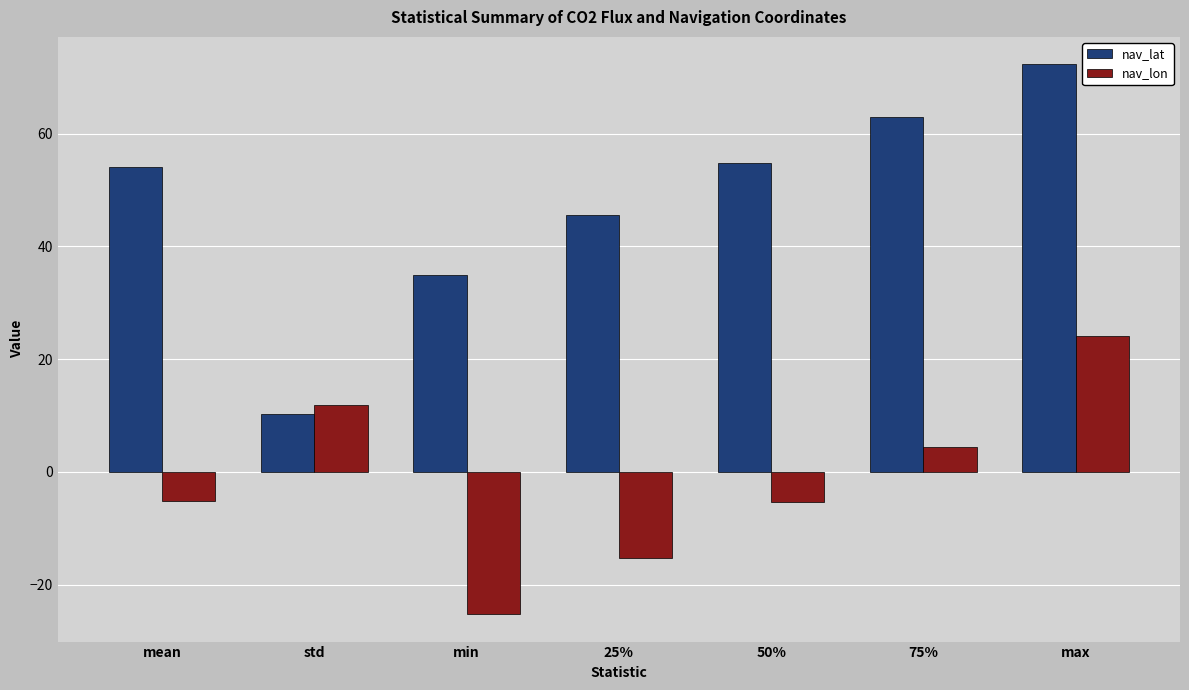

What is the difference between the maximum and minimum values in the nav_lon series?

49.3